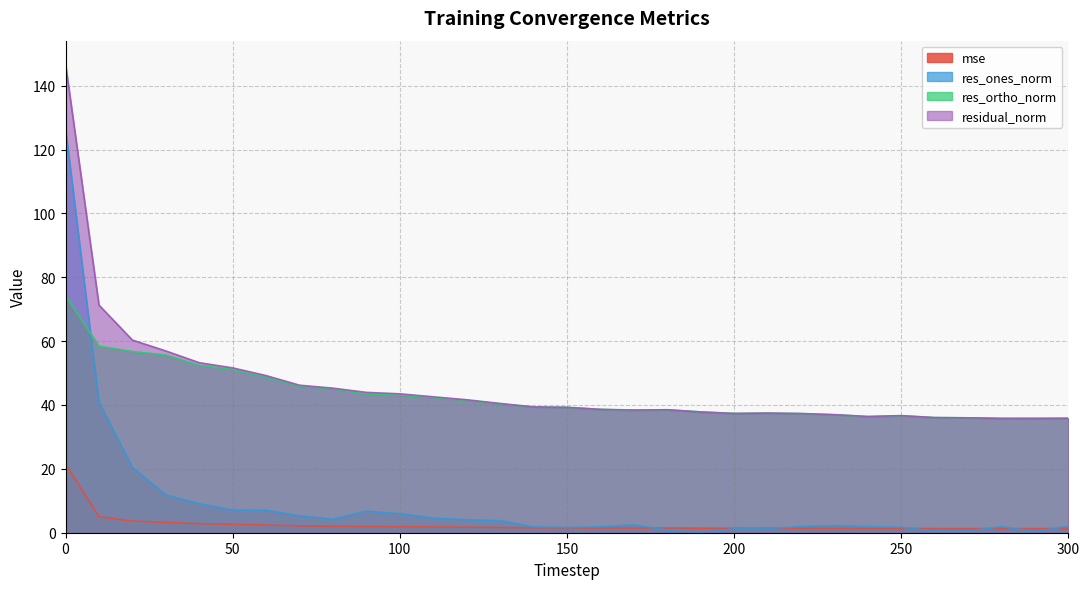

Which label corresponds to the smallest value in the chart?

190